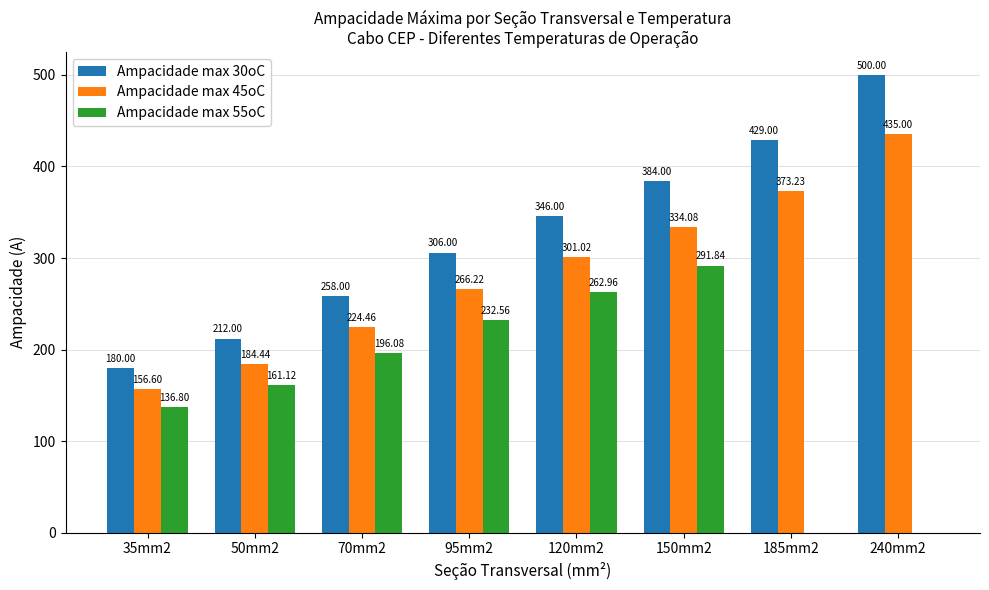

At which category is the sum across all series the highest?

150mm2